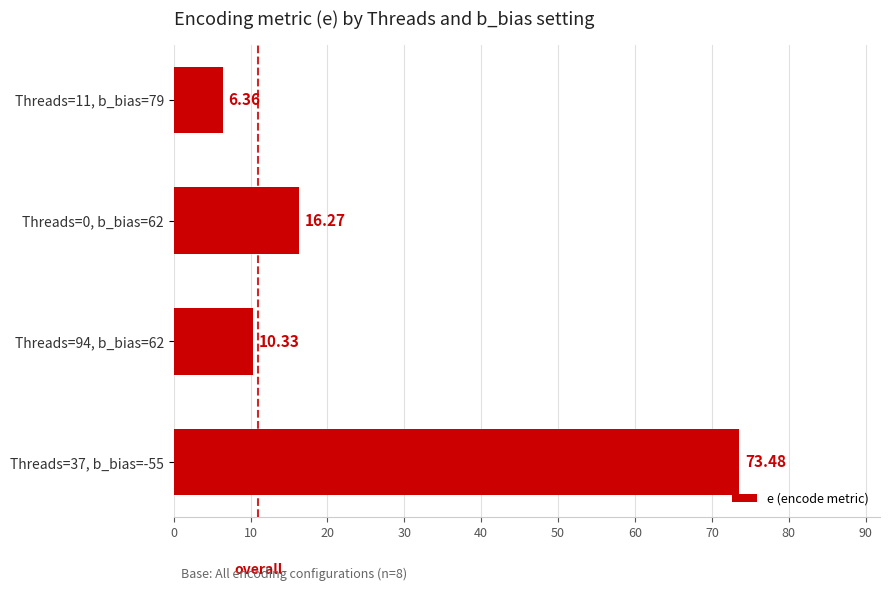

Rank the categories by value from lowest to highest.

Threads=11, b_bias=79, Threads=94, b_bias=62, Threads=0, b_bias=62, Threads=37, b_bias=-55